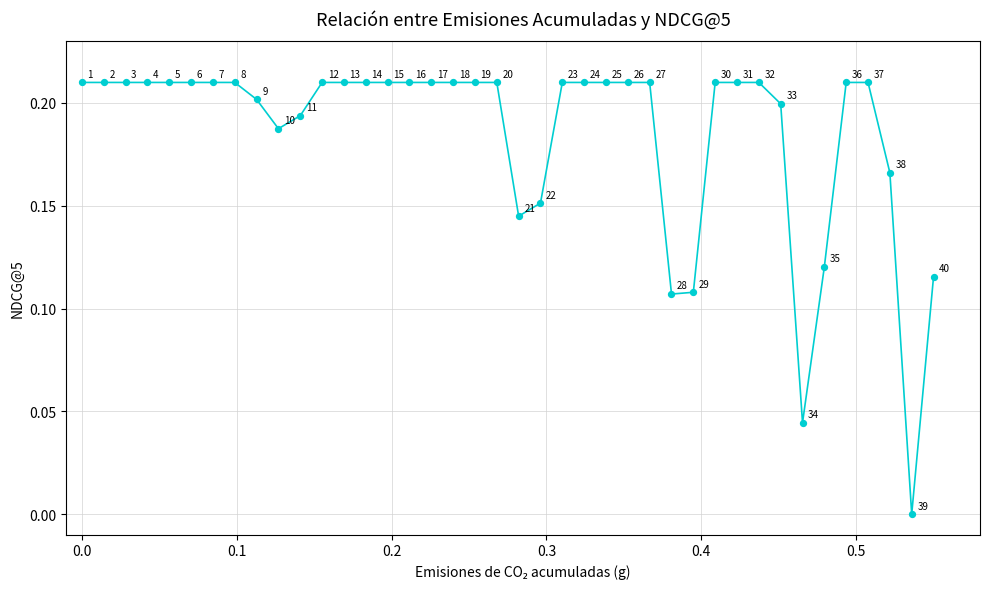

Is this an area chart (filled region under the line)?

No